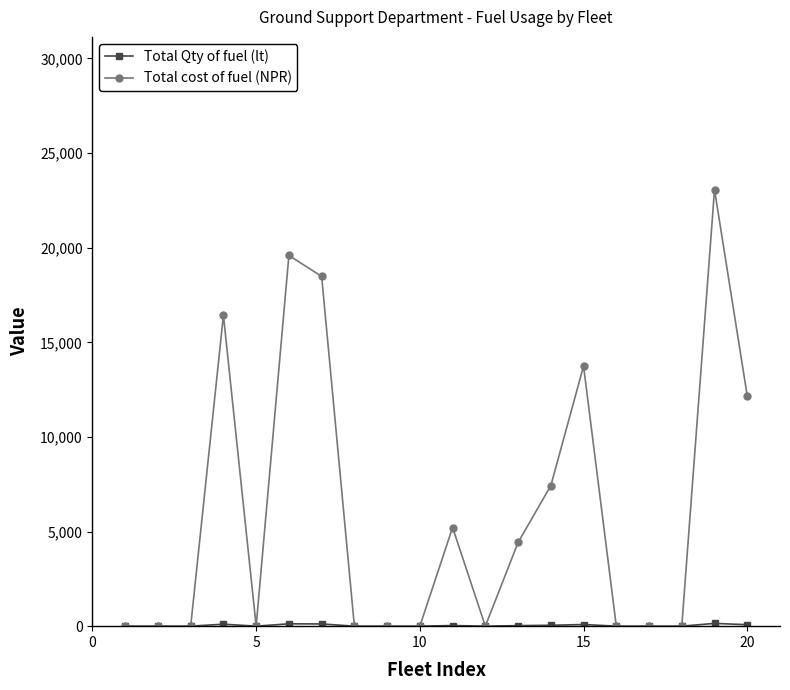

Which series has the widest spread of values?

Total cost of fuel (NPR)